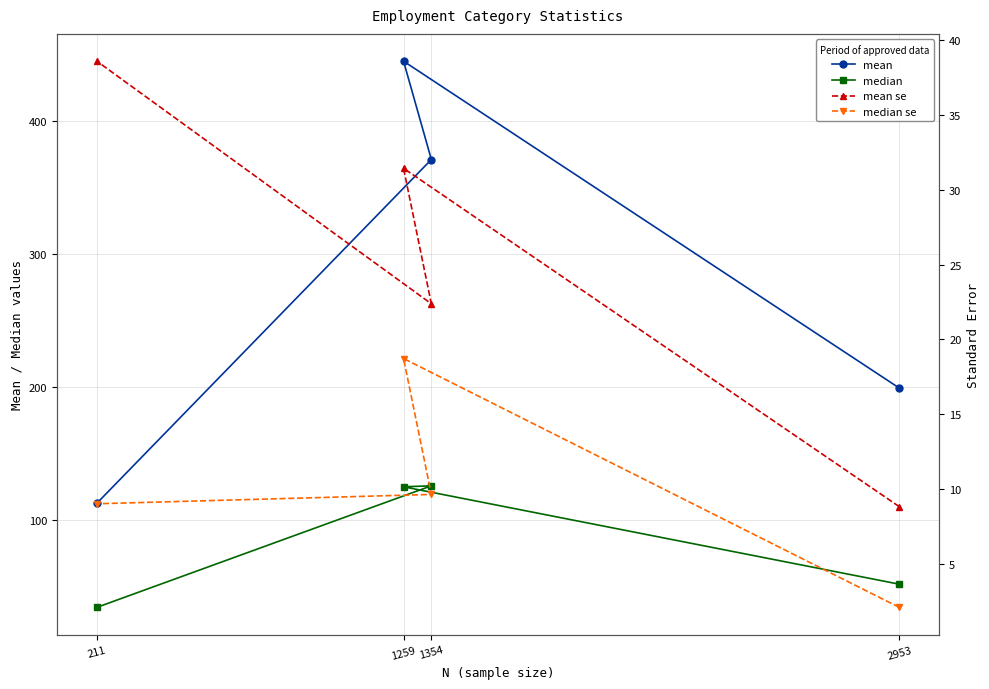

At 2953, list the series in order from smallest to largest.

median se, mean se, median, mean